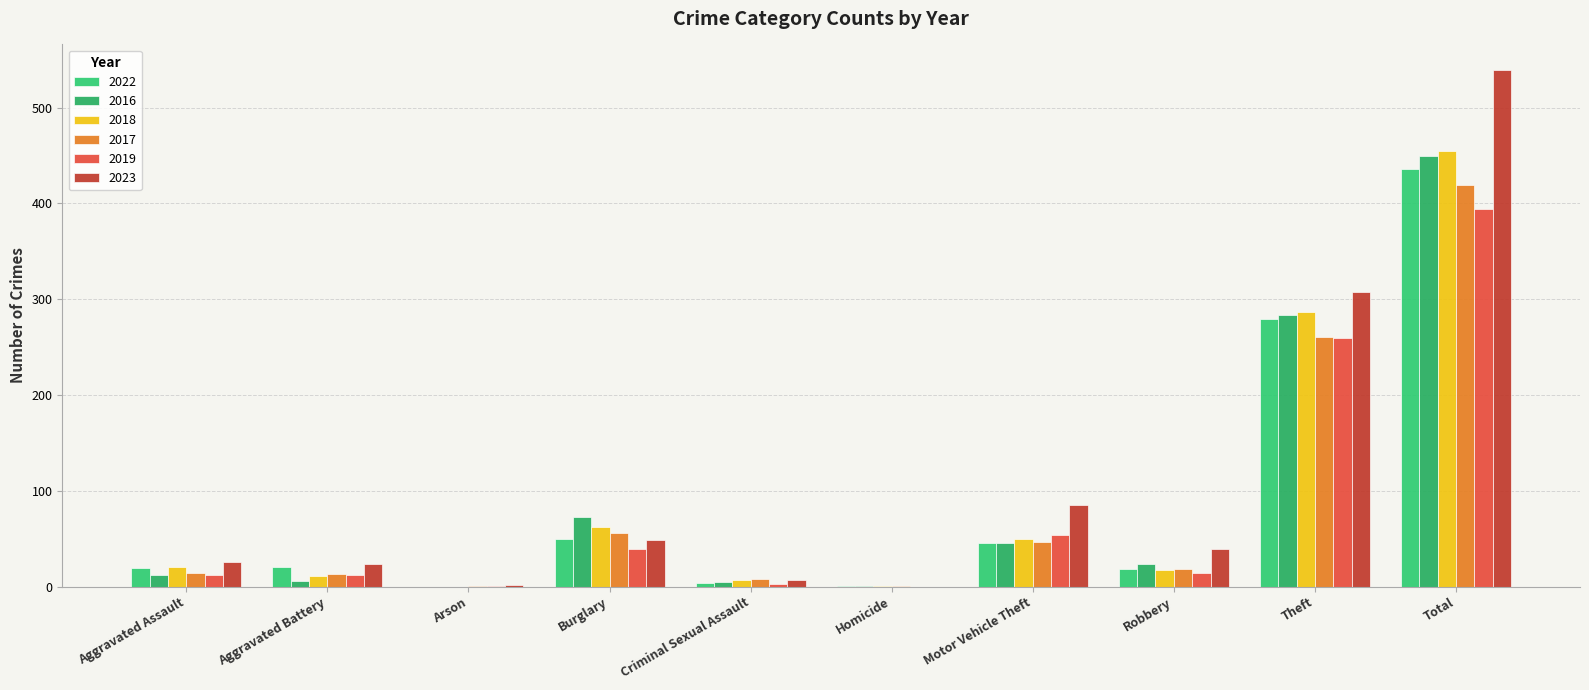

Rank the categories by 2019 value from highest to lowest.

Total, Theft, Motor Vehicle Theft, Burglary, Robbery, Aggravated Assault, Aggravated Battery, Criminal Sexual Assault, Arson, Homicide